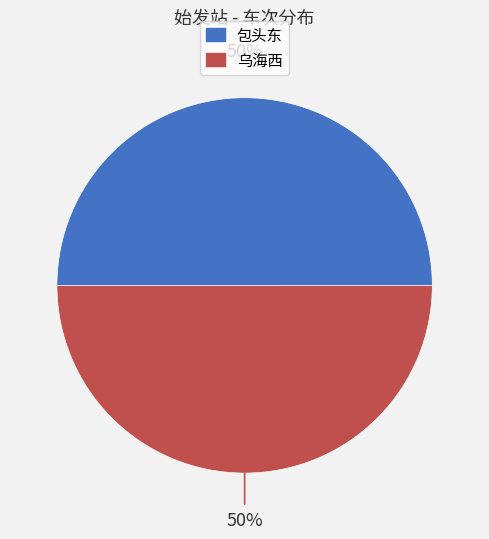

What is the ratio of the value at 乌海西 to the value at 包头东?

1.0